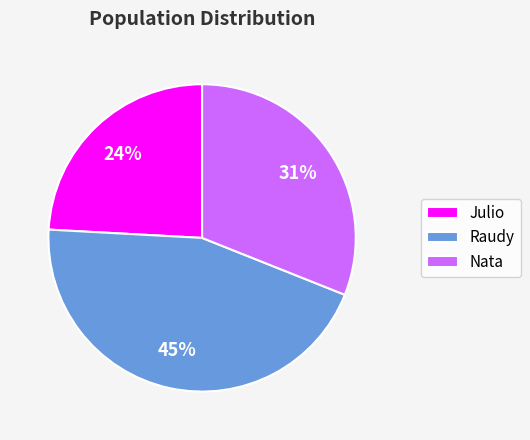

To the nearest percent, what portion does Raudy represent?

45%